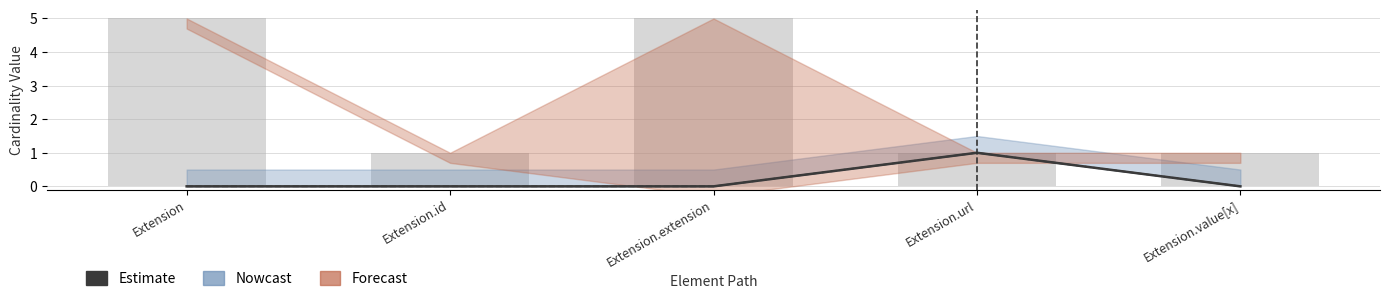

How many data points does each series have?

5